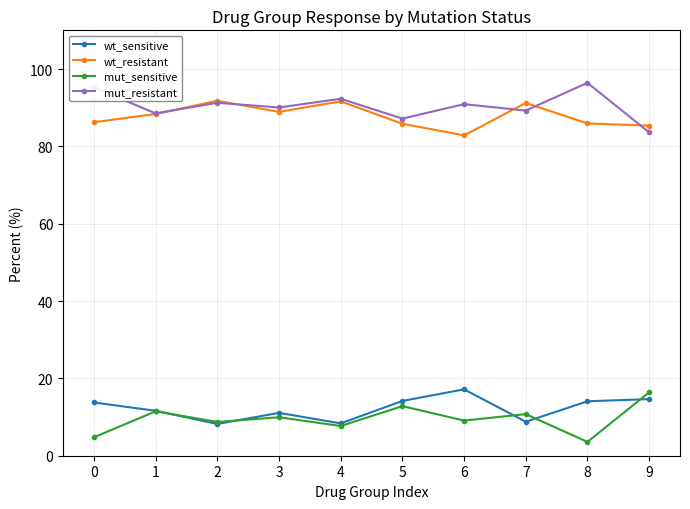

True or false: wt_sensitive and wt_resistant cross at least once.

False